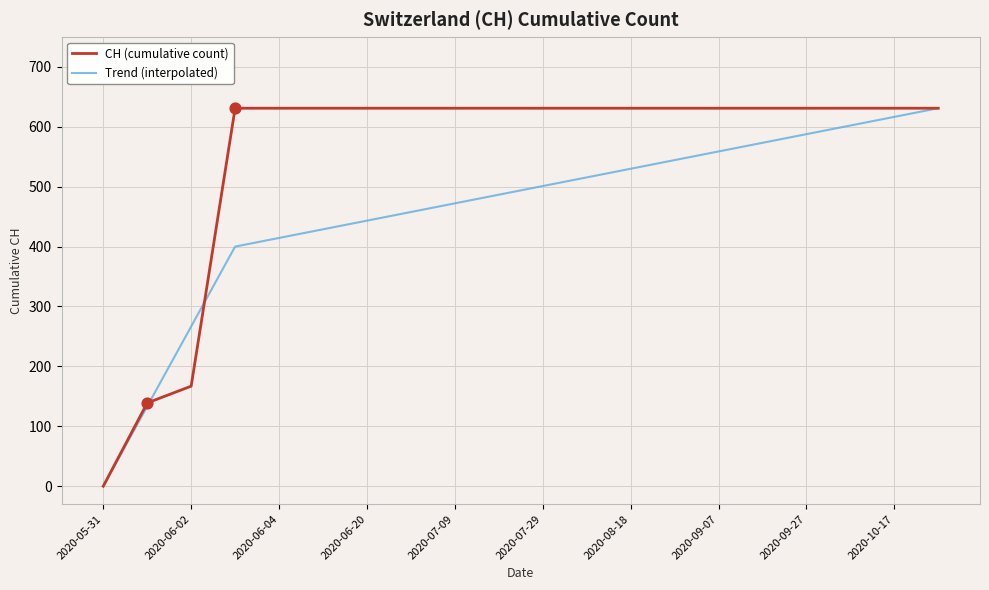

Which series has the largest total across all categories?

CH (cumulative count)